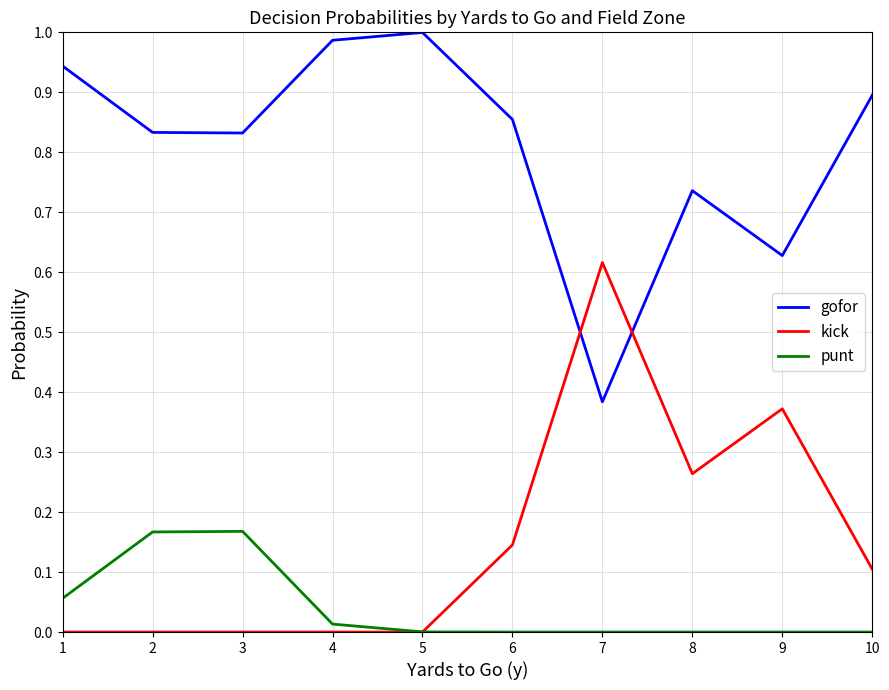

Does the chart display data point markers on the line(s)?

No